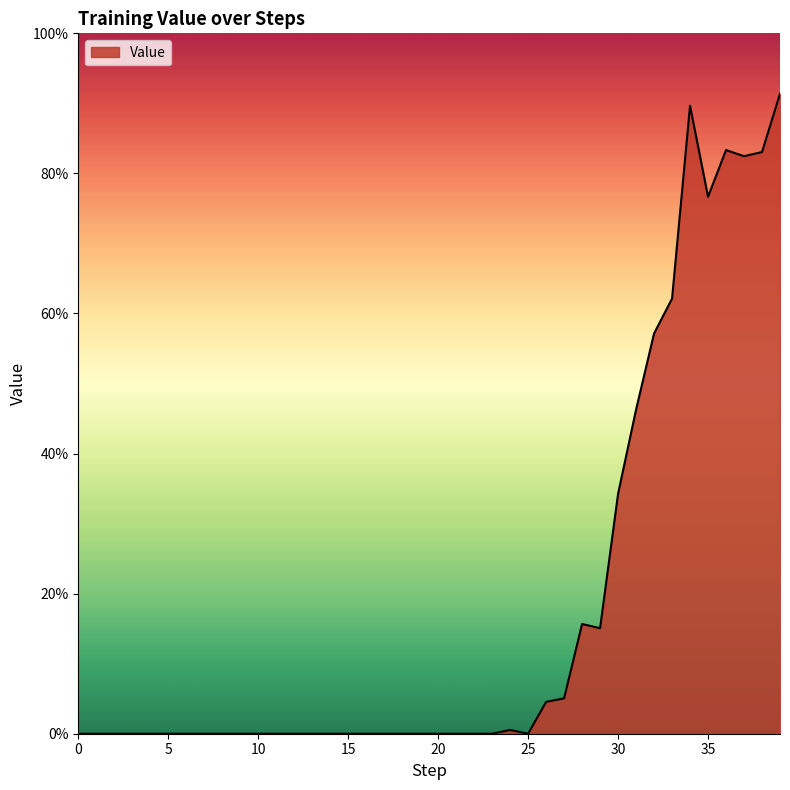

Does the chart display data point markers on the line(s)?

No